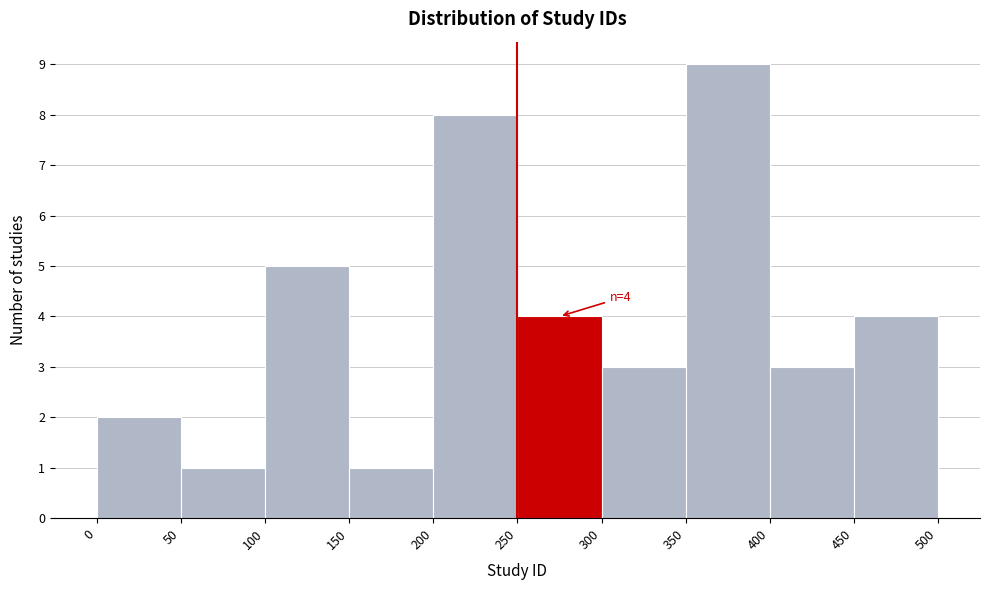

Over which range of the x-axis is the bar tallest?

350 to 400